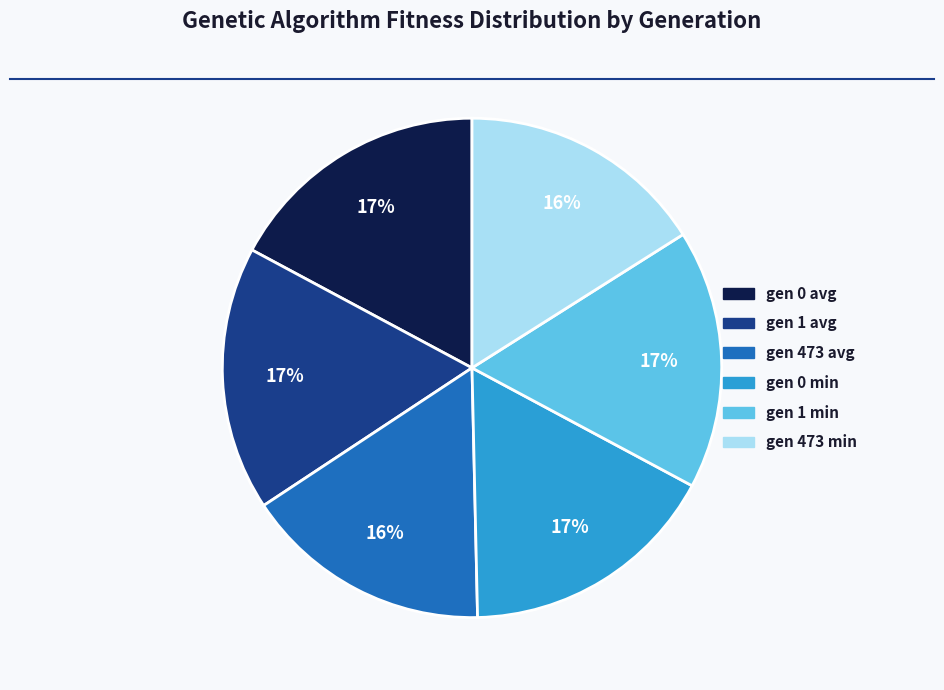

To the nearest percent, what is the difference between the largest and smallest slice percentages?

1%